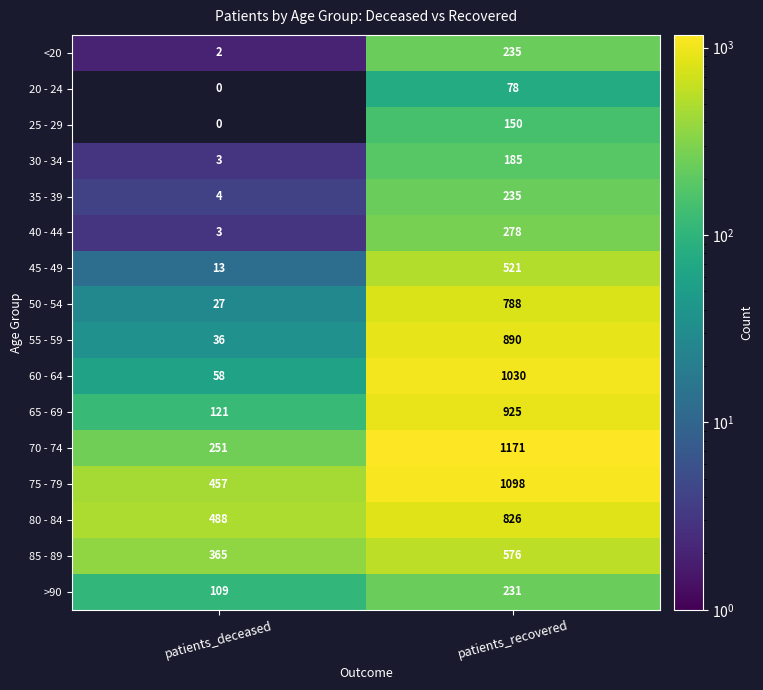

At which label is 25 - 29 closest to 75?

patients_deceased